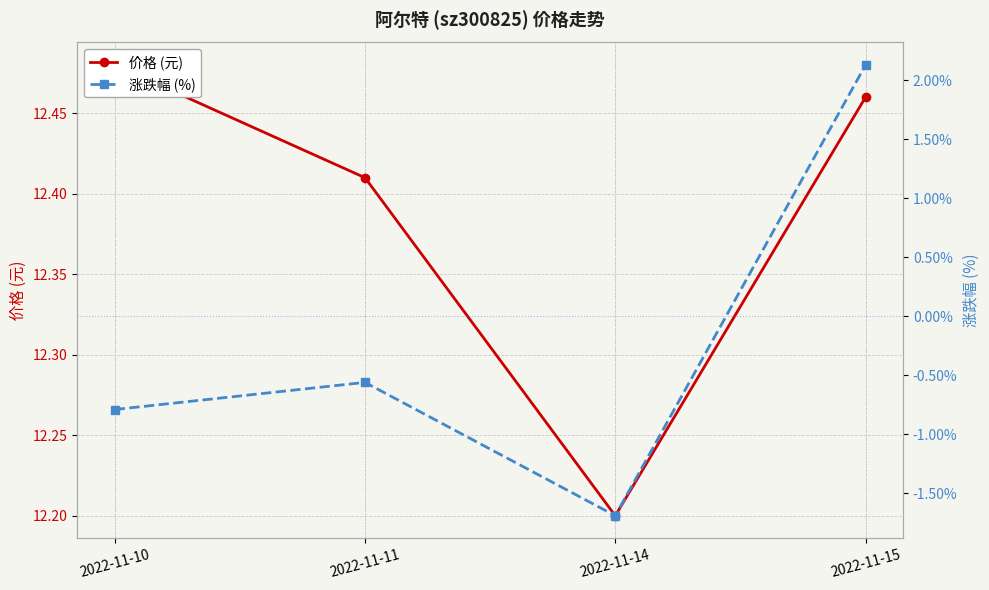

Which series has the widest spread of values?

涨跌幅 (%)